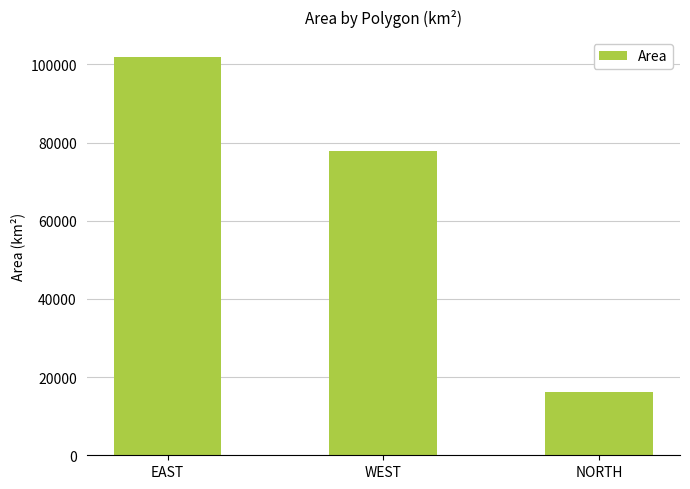

How many values exceed 77712?

2